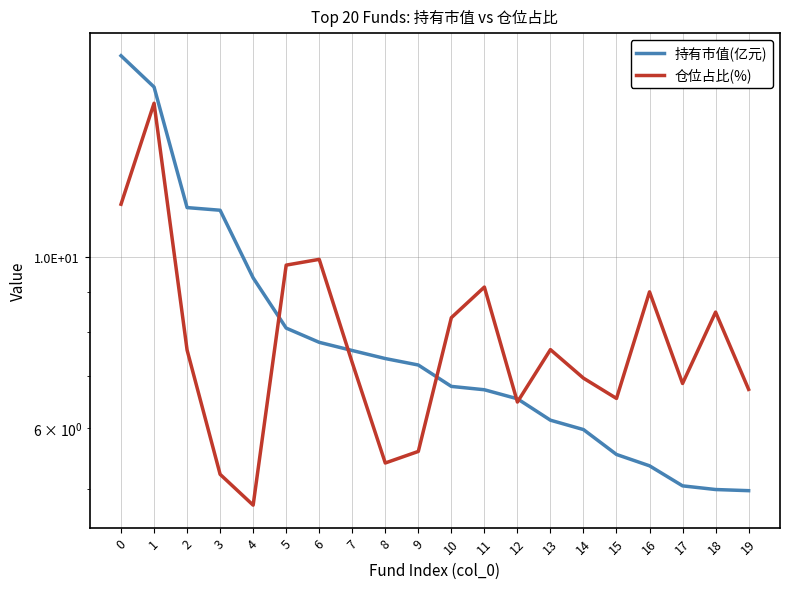

Rank the categories by 仓位占比(%) value from lowest to highest.

4, 3, 8, 9, 12, 15, 19, 17, 14, 7, 2, 13, 10, 18, 16, 11, 5, 6, 0, 1